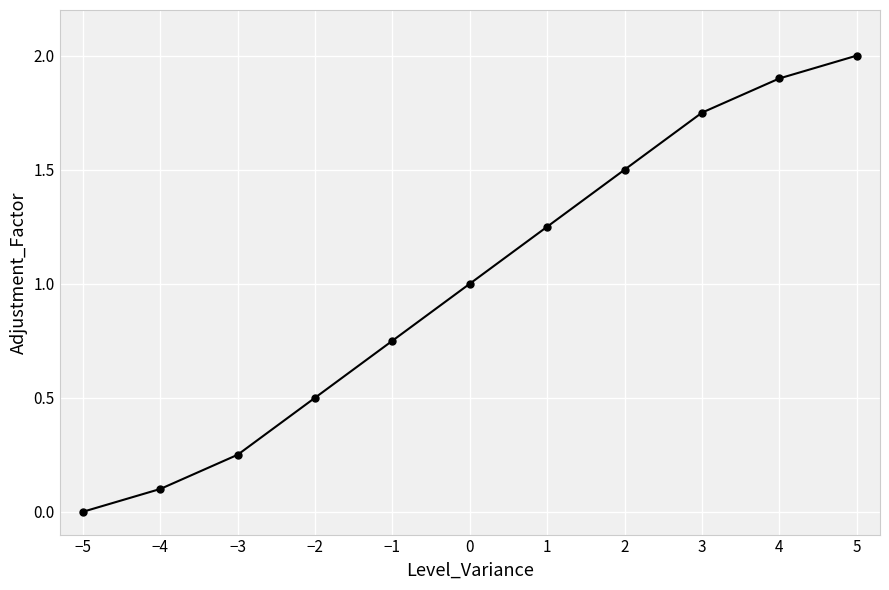

True or false: the data has more than 2 interior local peaks.

False